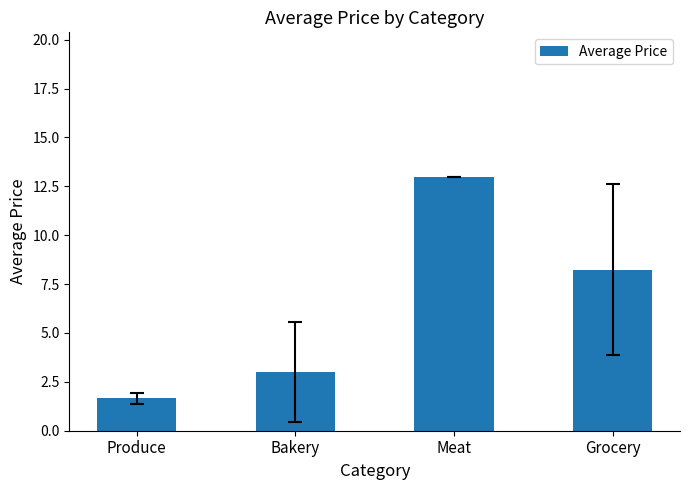

Reading right to left, what are all the values shown in this chart?

8.2	13.0	3.0	1.7